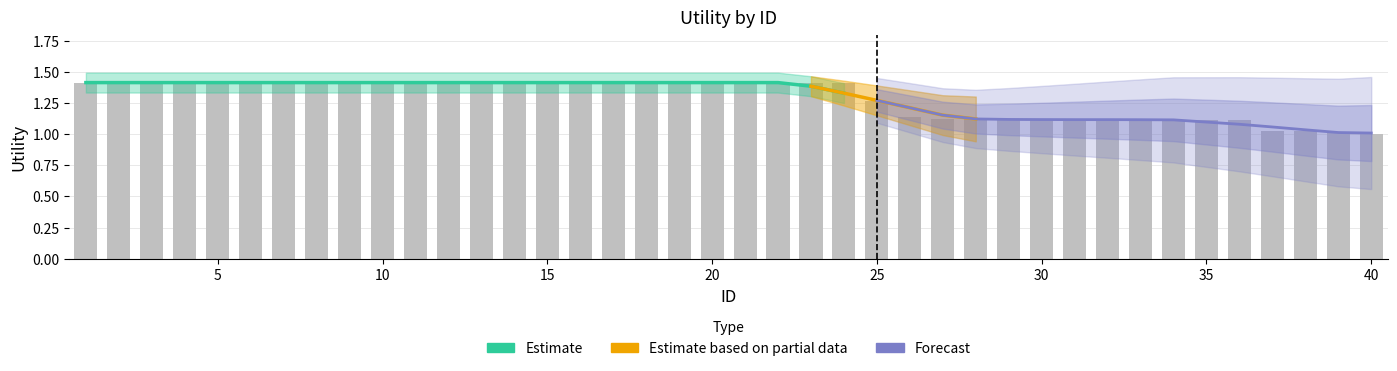

How many bars are there in total?

40